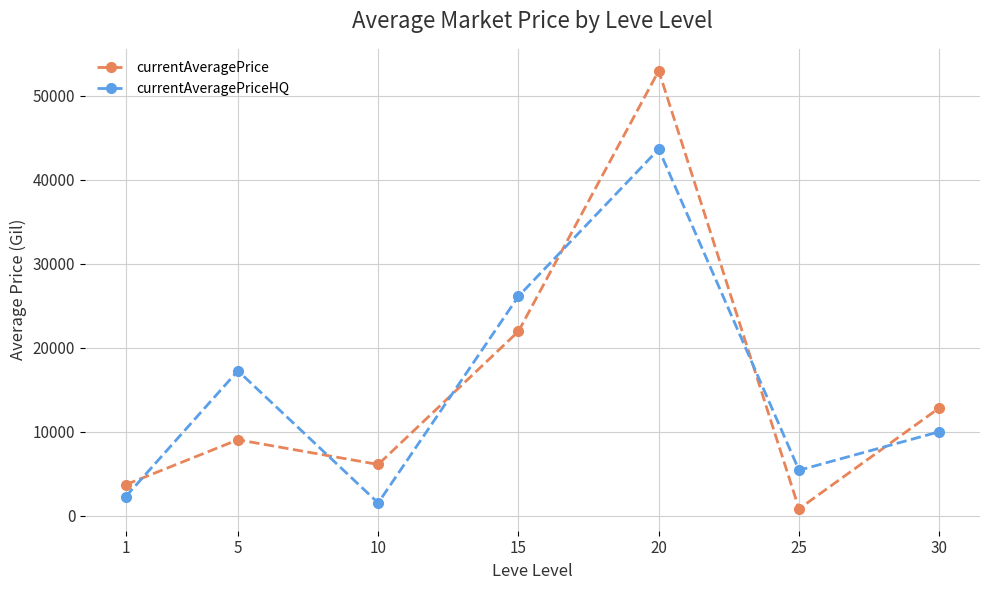

After their last crossing, which series has the higher values: currentAveragePrice or currentAveragePriceHQ?

currentAveragePrice